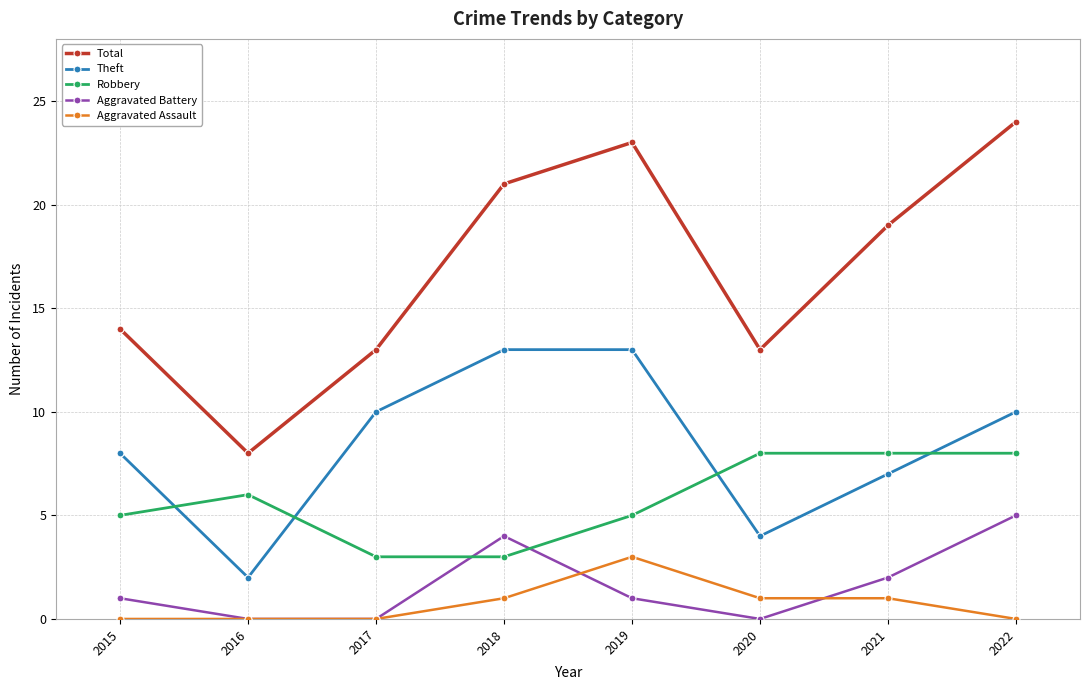

At which label is Aggravated Battery closest to 2?

2021